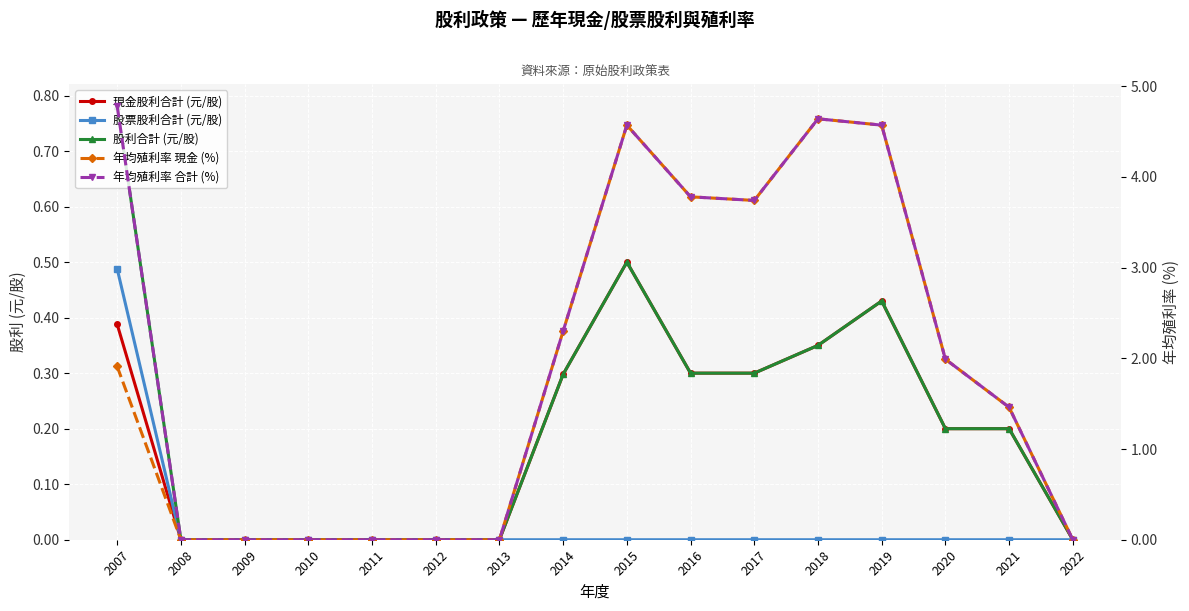

Rank the series at 2011 from lowest to highest value.

現金股利合計 (元/股), 股票股利合計 (元/股), 股利合計 (元/股), 年均殖利率 現金 (%), 年均殖利率 合計 (%)